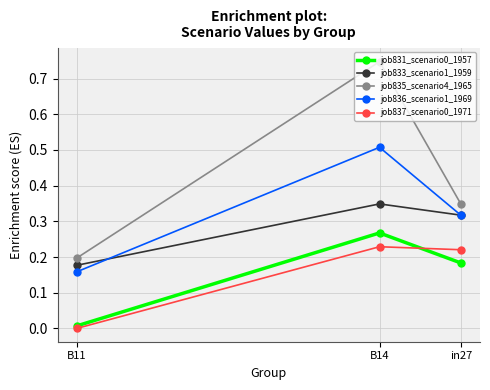

What are all the series names shown in the legend?

job831_scenario0_1957, job833_scenario1_1959, job835_scenario4_1965, job836_scenario1_1969, job837_scenario0_1971